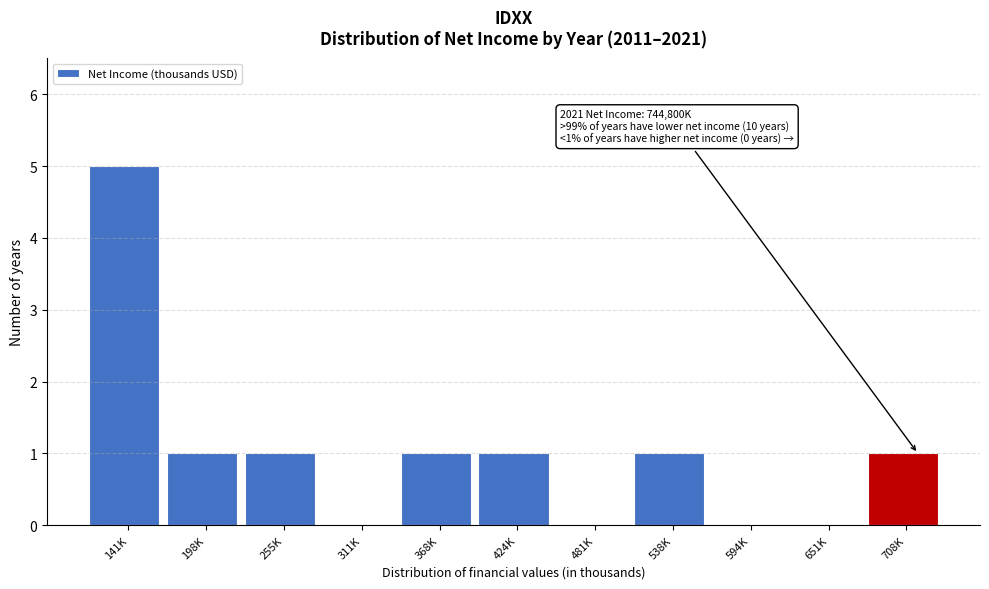

Reading left to right, extract all data points from this chart.

141K=5	198K=1	255K=1	311K=0	368K=1	424K=1	481K=0	538K=1	594K=0	651K=0	708K=1